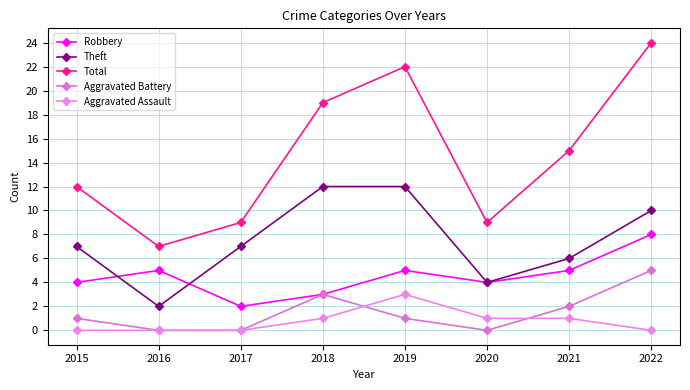

What is the average value of the Total series?

15